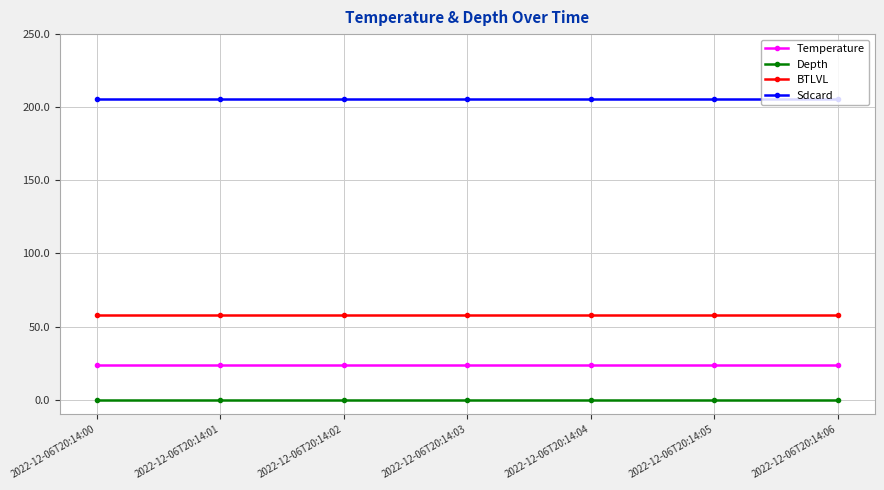

What are all the series names shown in the legend?

Temperature, Depth, BTLVL, Sdcard